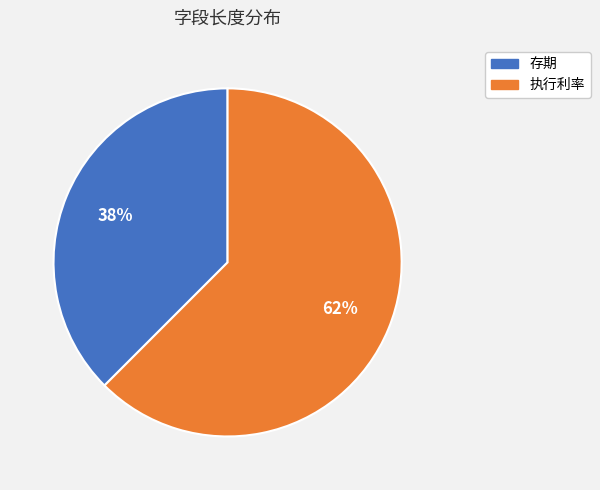

How many segments does this pie chart have?

2